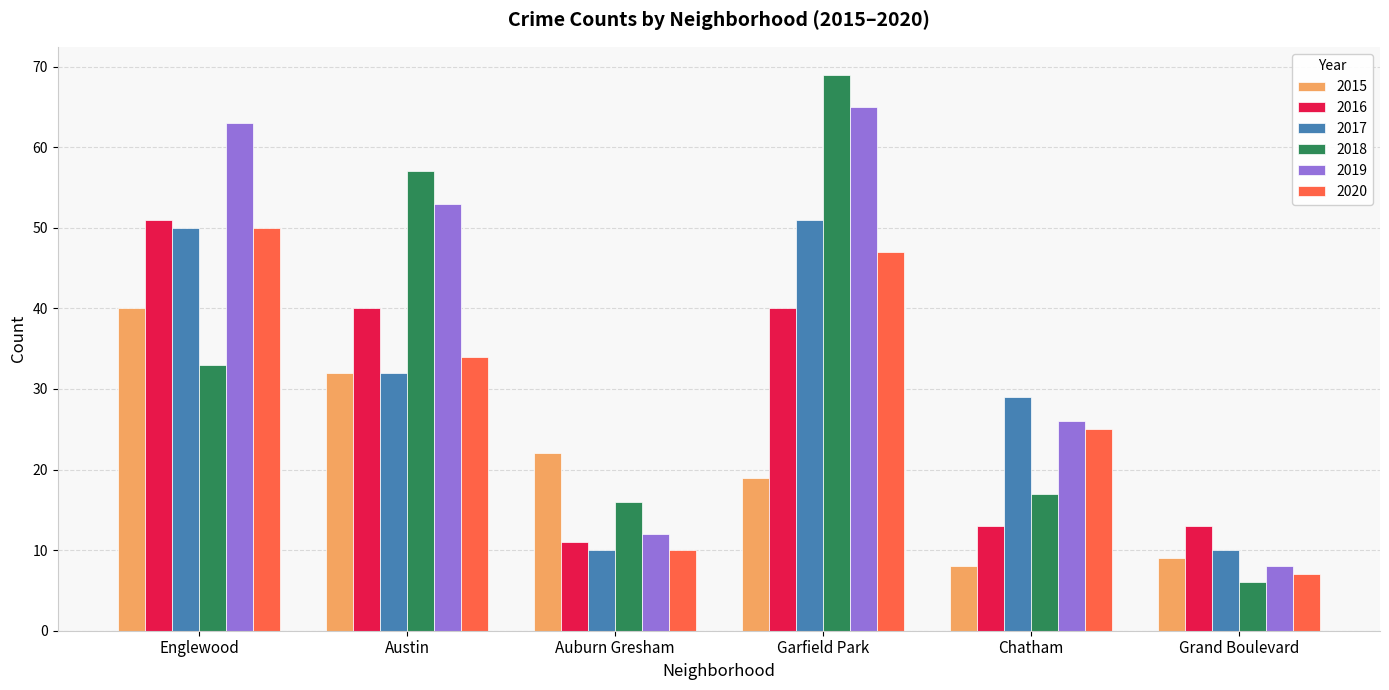

Does the chart contain any negative values?

No